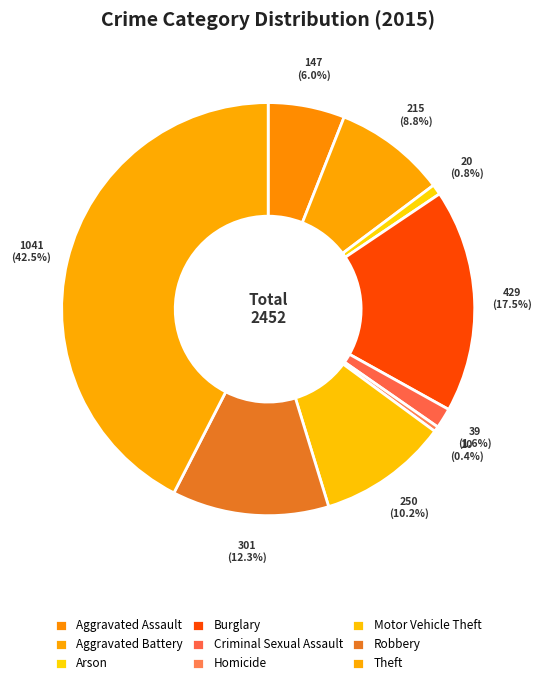

What is the change in value from Homicide to Theft?

+1031